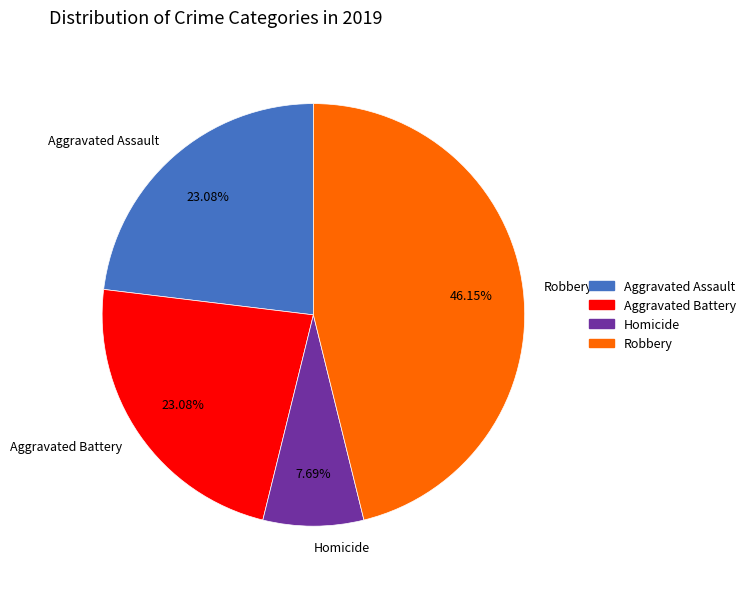

Is it true that Aggravated Battery is 9% of the pie?

False